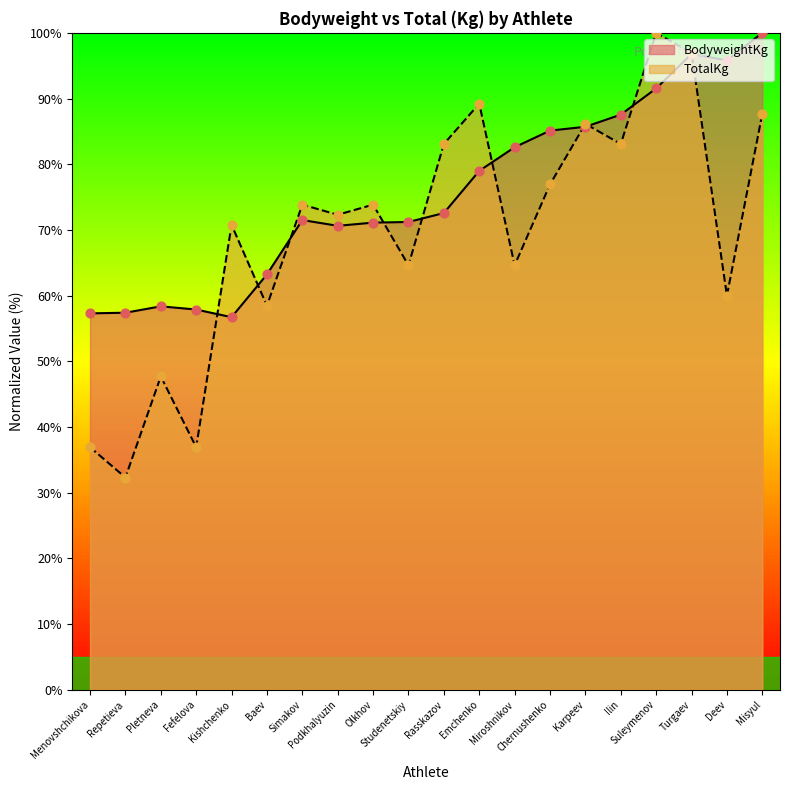

At which category is the sum across all series the highest?

Turgaev